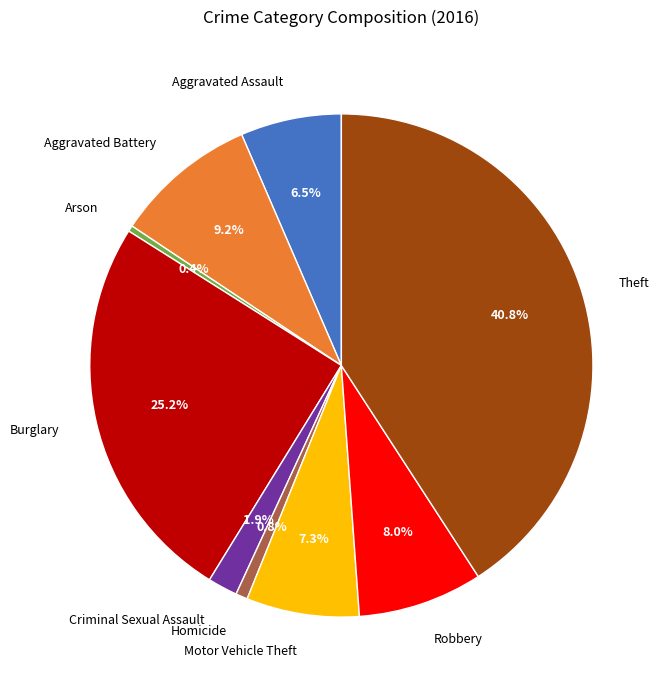

How many segments does this pie chart have?

9